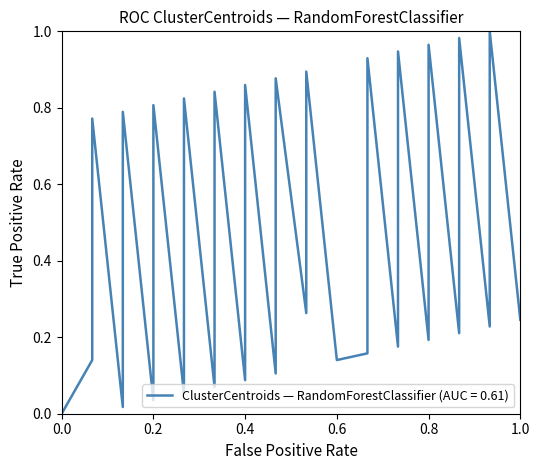

Is it true that the value at 36 is 0.4?

False